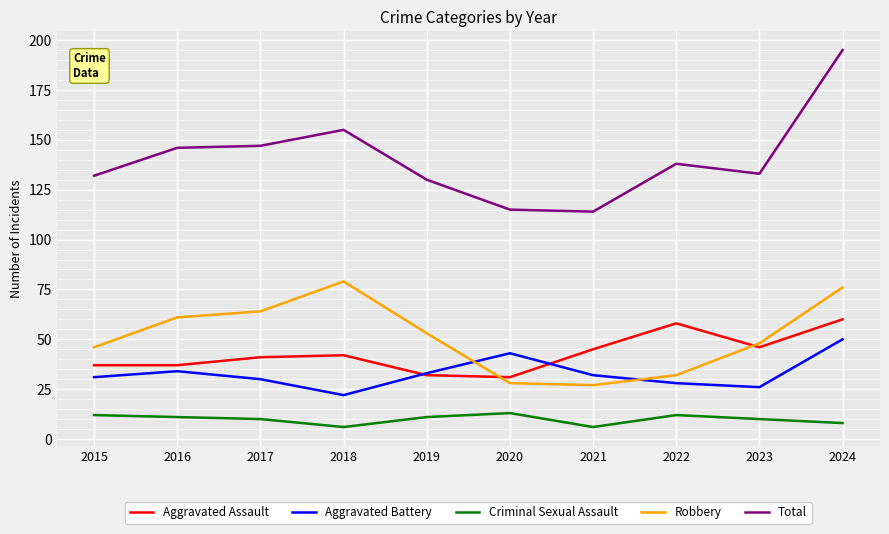

True or false: Total and Robbery cross at least once.

False